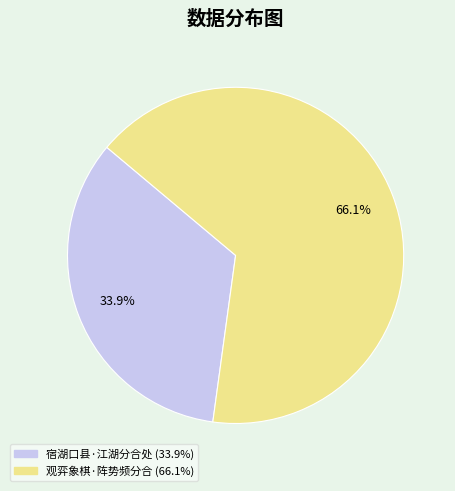

Which category has the biggest portion of the pie?

观弈象棋·阵势频分合